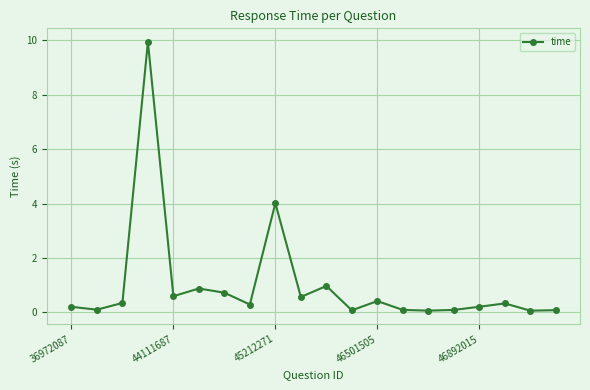

What is the value of the 3rd point from the left?

0.3